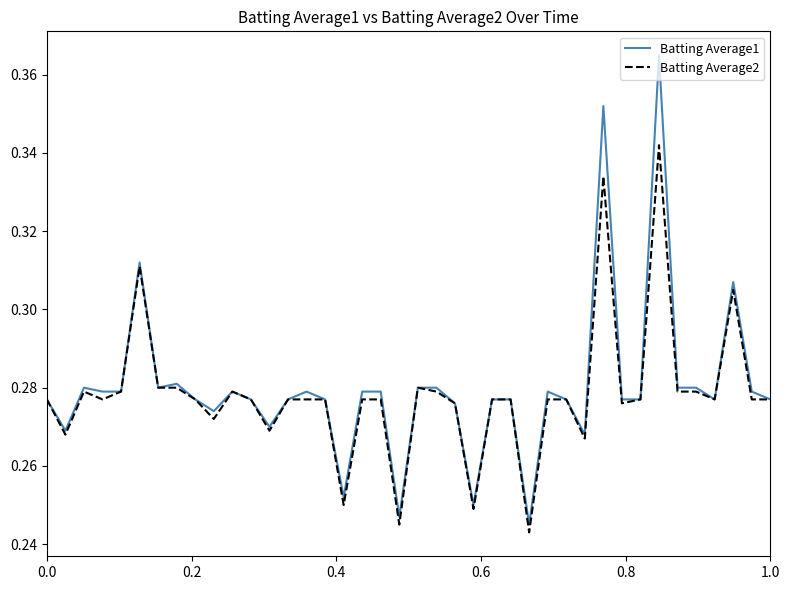

List the series in order of their peak value, lowest first.

Batting Average2, Batting Average1